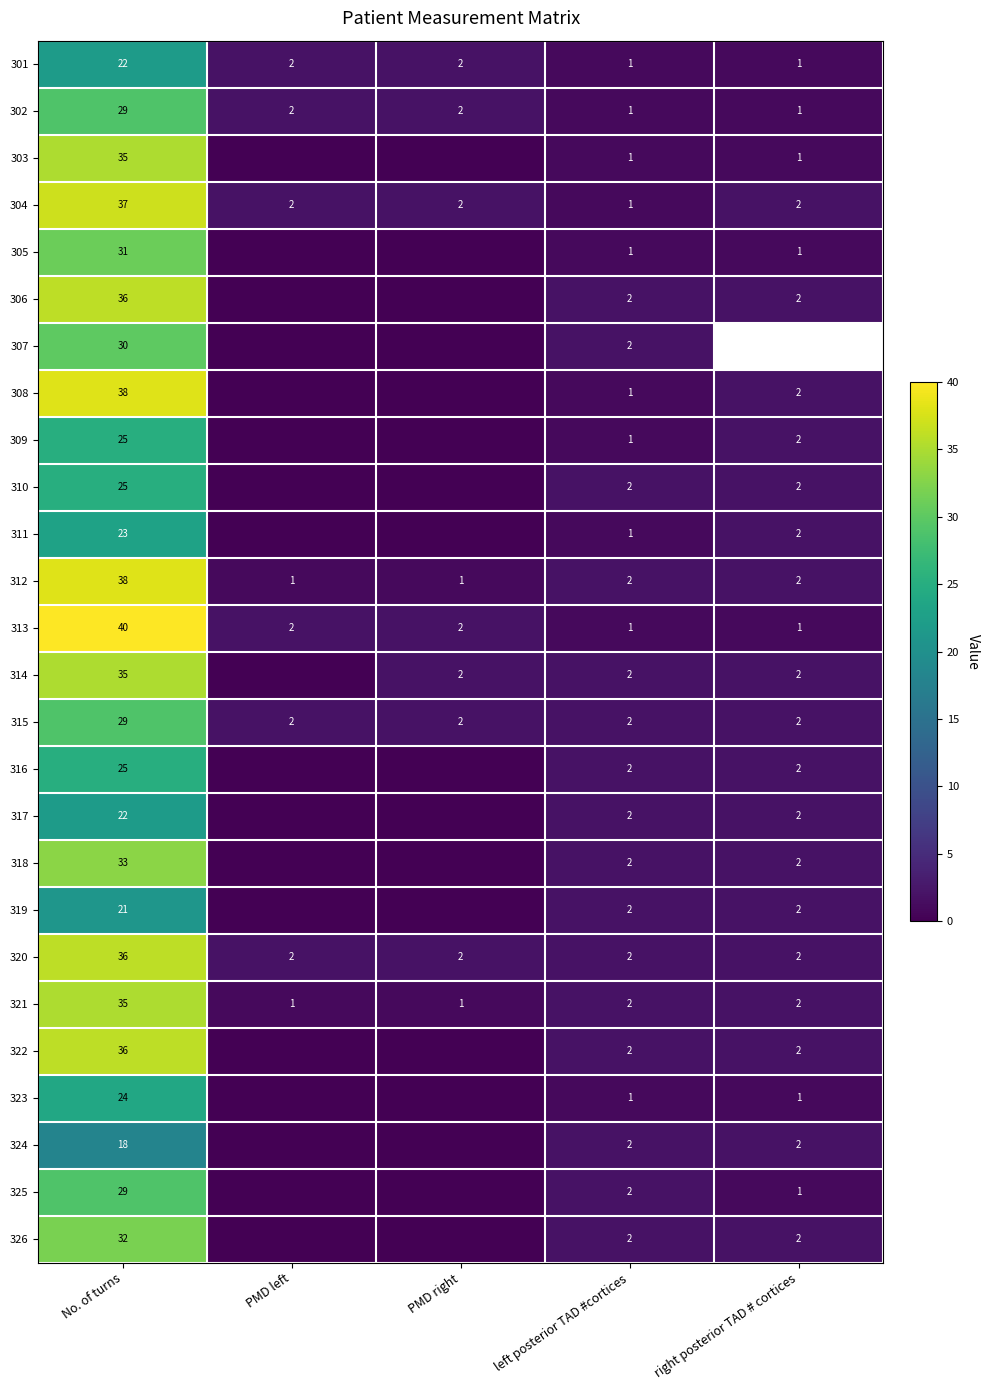

Which has a higher value, left posterior TAD #cortices or right posterior TAD # cortices?

left posterior TAD #cortices